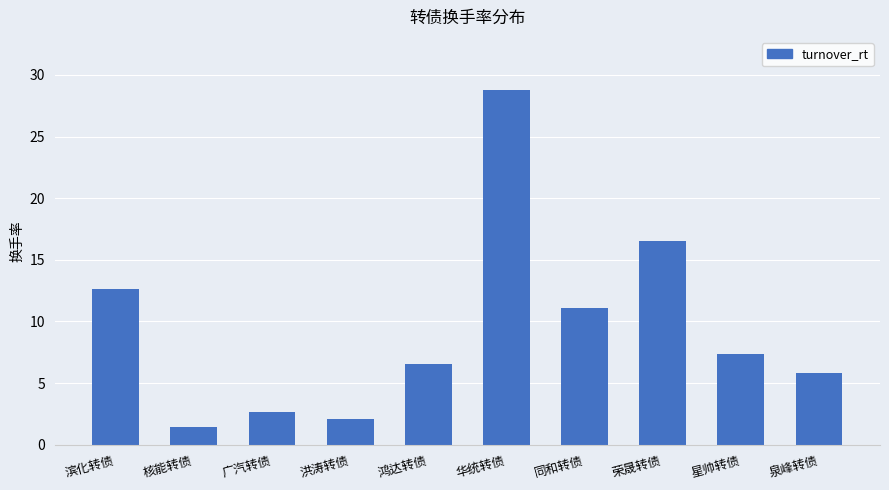

What is the sum of the values at 泉峰转债 and 华统转债?

34.6